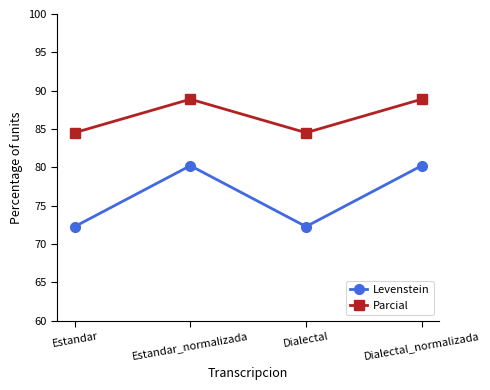

Which series has the widest spread of values?

Levenstein